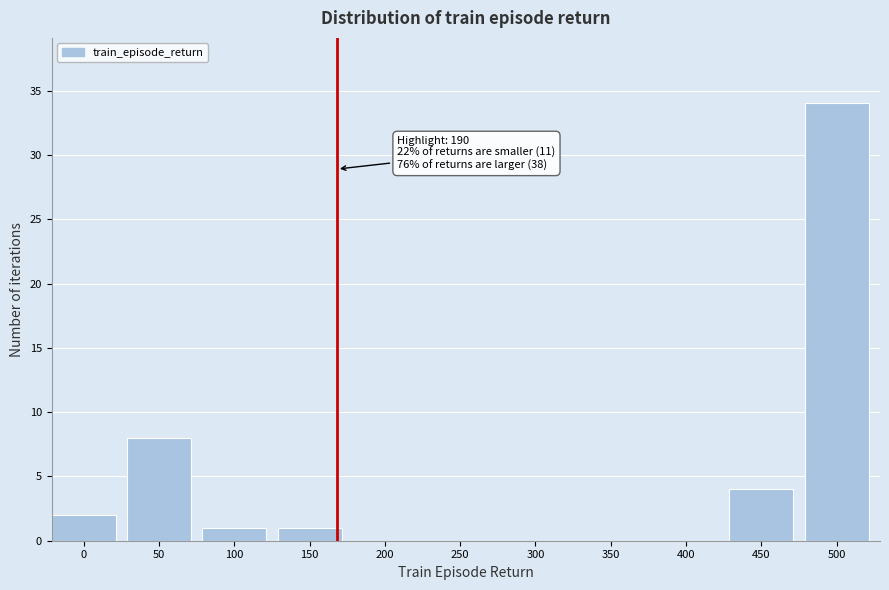

Reading left to right, extract all data points from this chart.

0=2	50=8	100=1	150=1	200=0	250=0	300=0	350=0	400=0	450=4	500=34